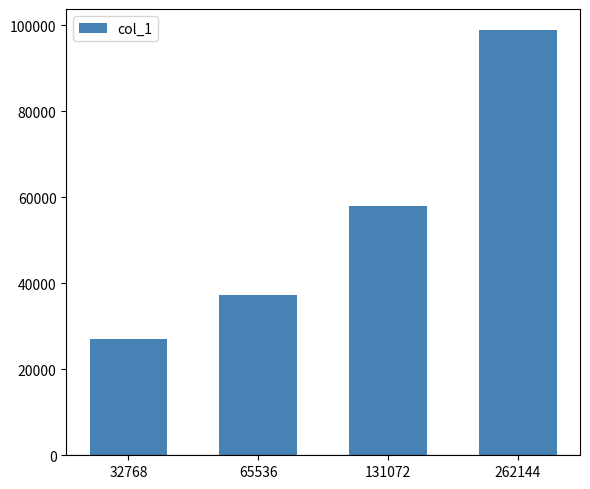

Which label corresponds to the smallest value in the chart?

32768